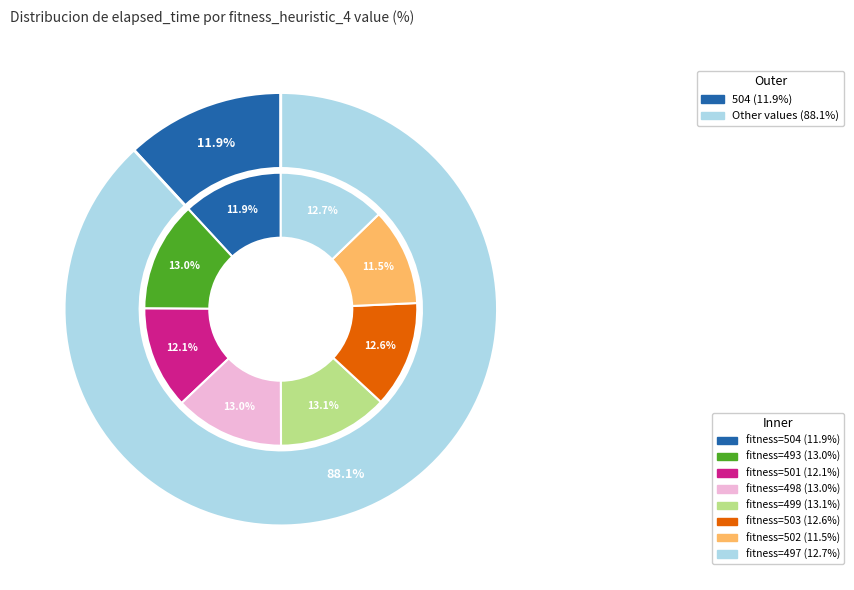

What percentage is the 497 slice, to the nearest percent?

13%